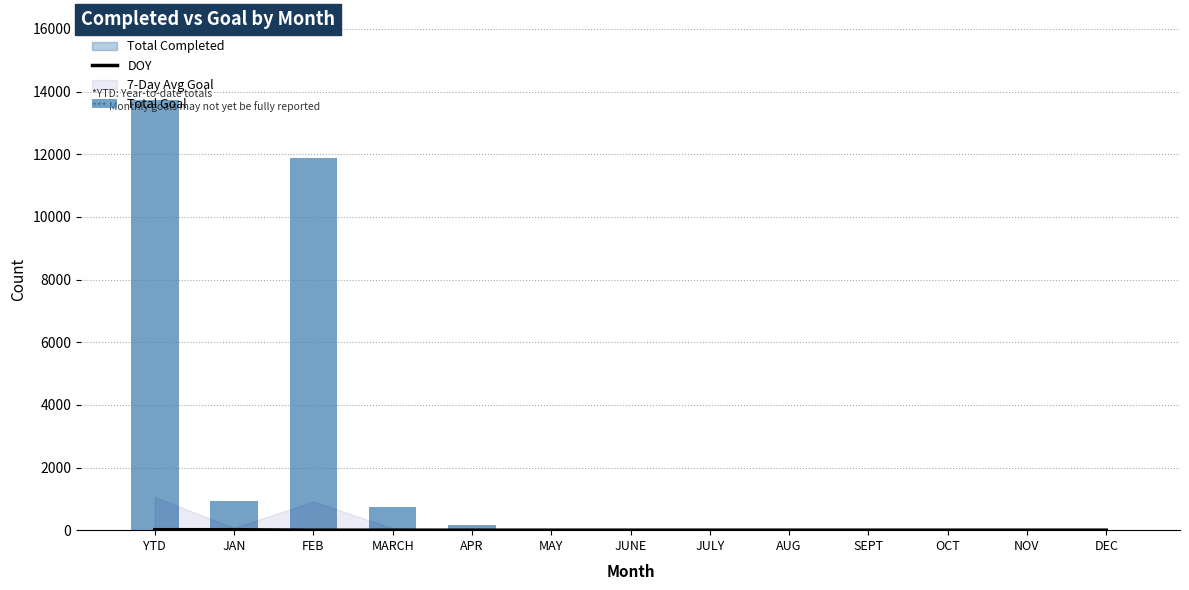

Which series has the largest total across all categories?

Total Goal